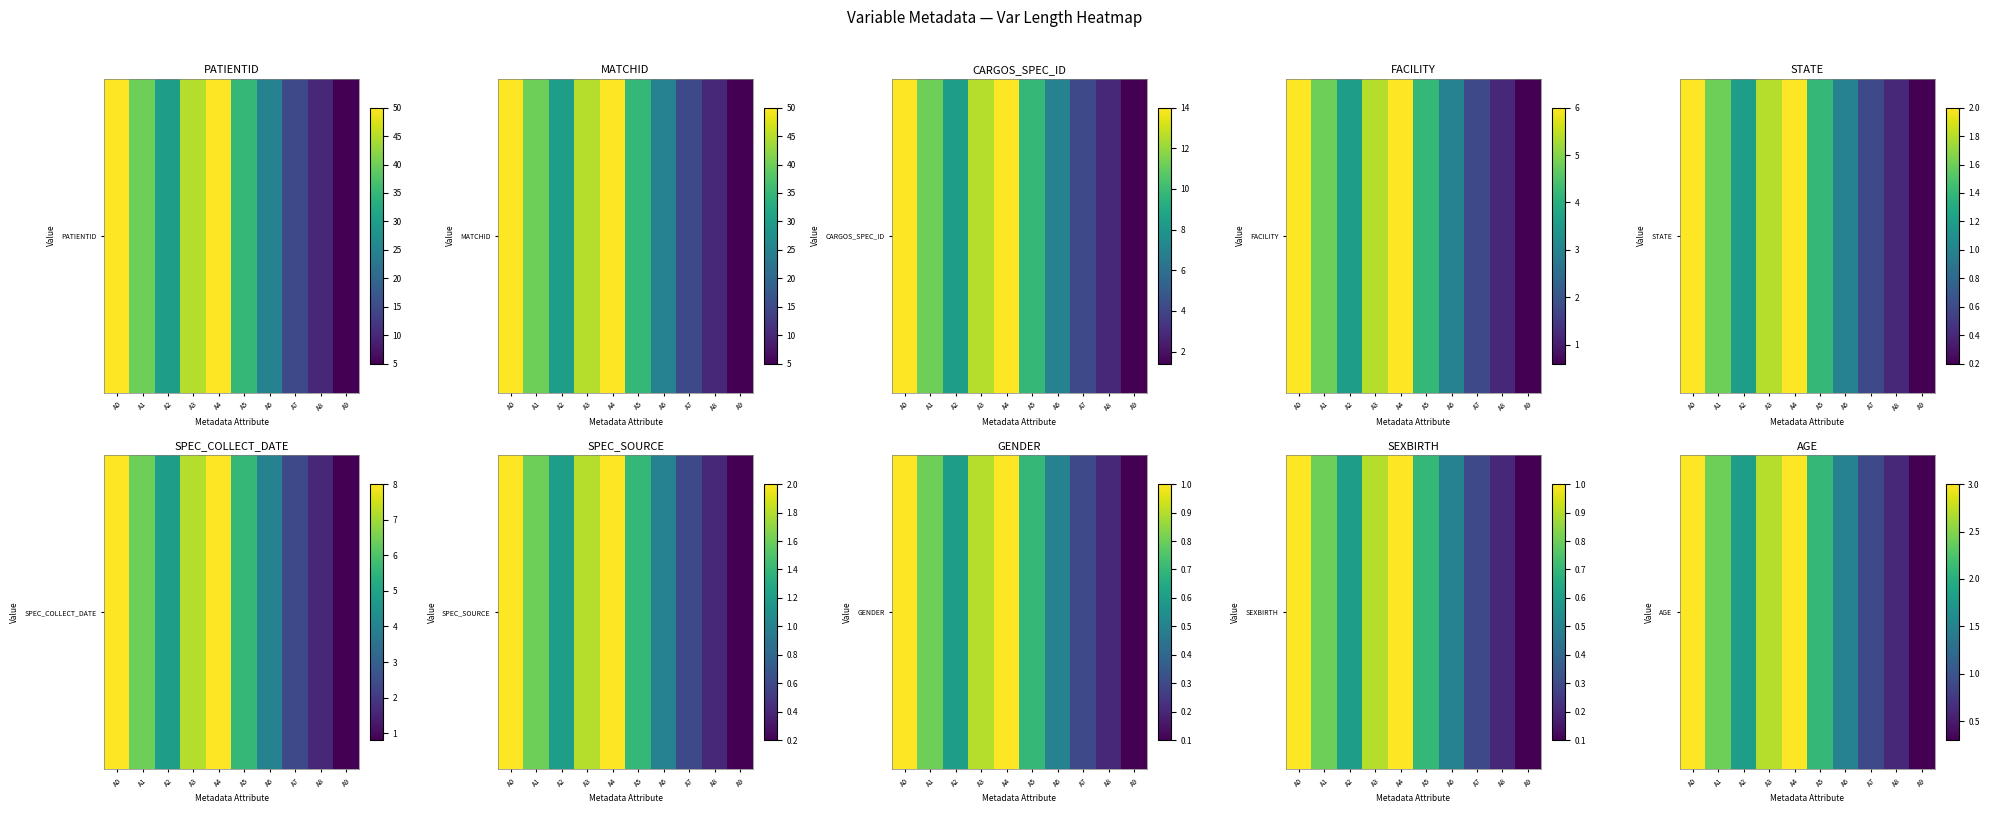

Rank the categories by value from lowest to highest.

A9, A8, A7, A6, A2, A5, A1, A3, A0, A4